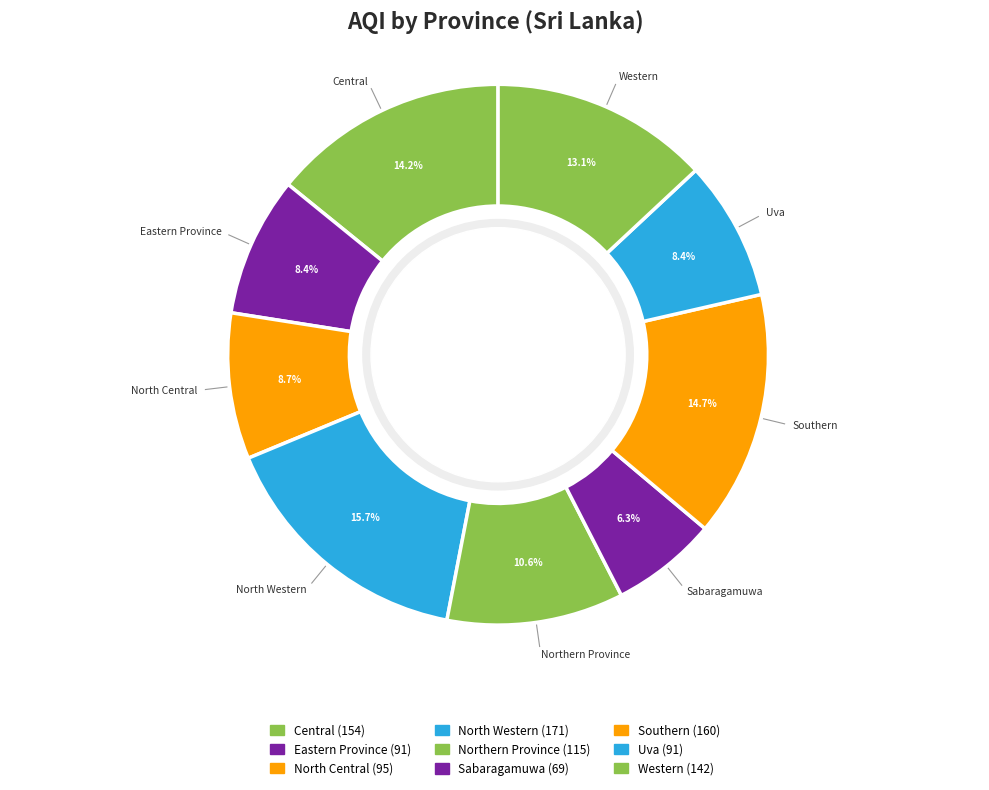

True or false: Western accounts for 13% of the total.

True